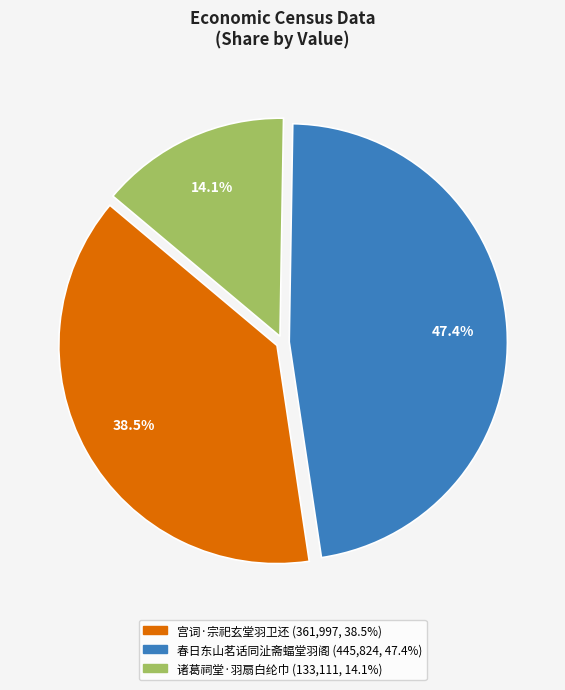

To the nearest percent, what is the difference between the largest and smallest slice percentages?

33%